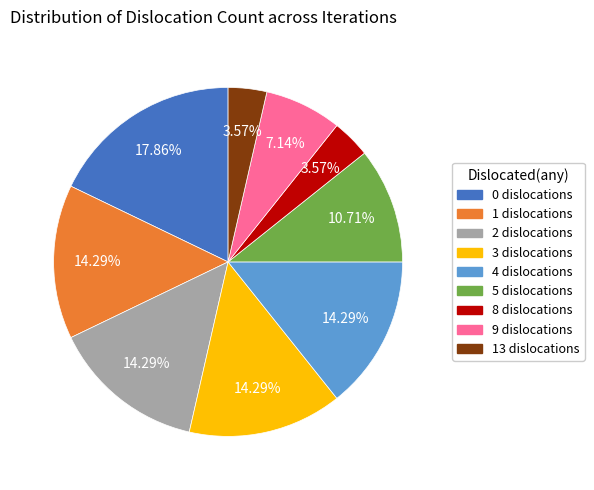

Approximately how many times larger is the value at 4 dislocations compared to 1 dislocations?

1.0